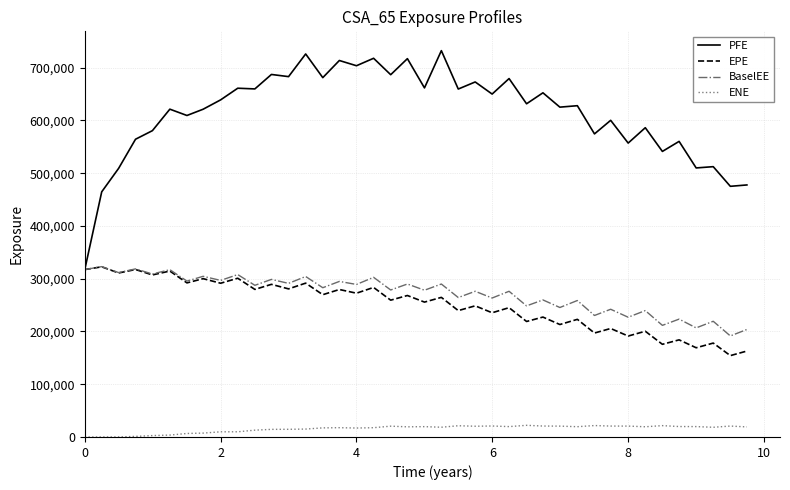

True or false: ENE and EPE cross at least once.

False